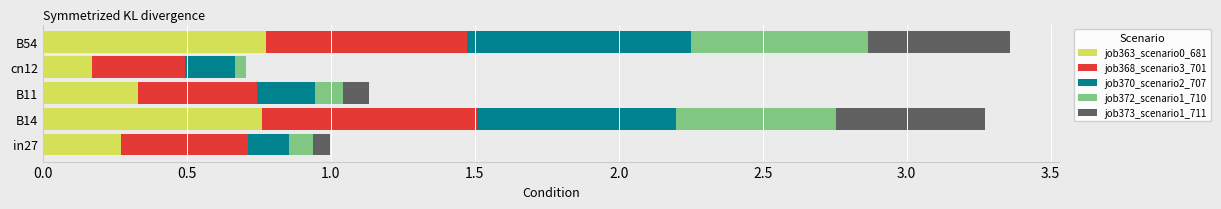

The job363_scenario0_681 series shows 0.2 at B11. True or false?

False